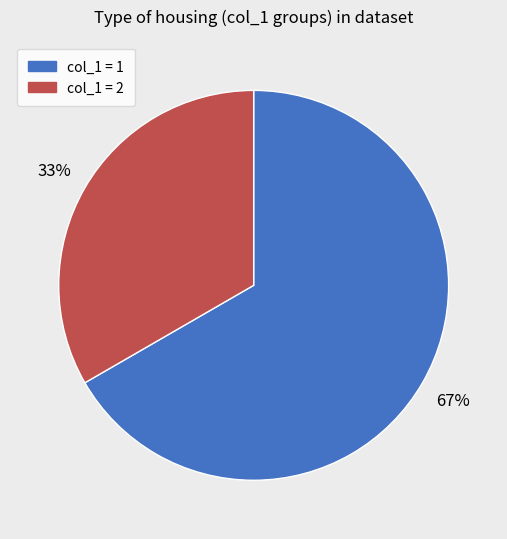

Do col_1 = 2 and col_1 = 1 together represent more than half of the pie?

Yes